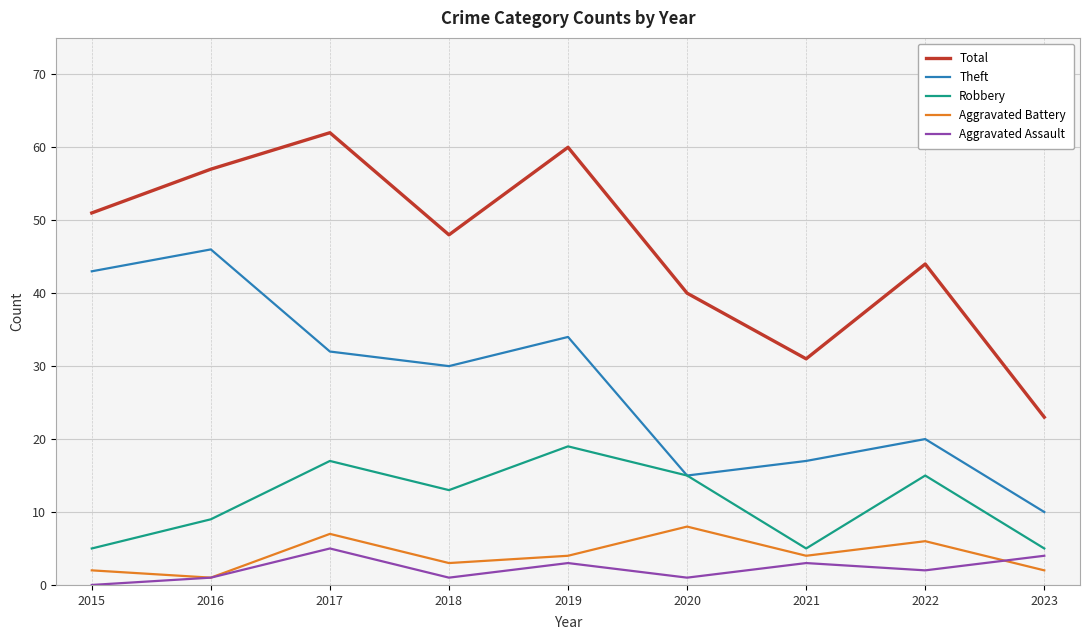

True or false: Aggravated Battery and Robbery intersect in this chart.

False